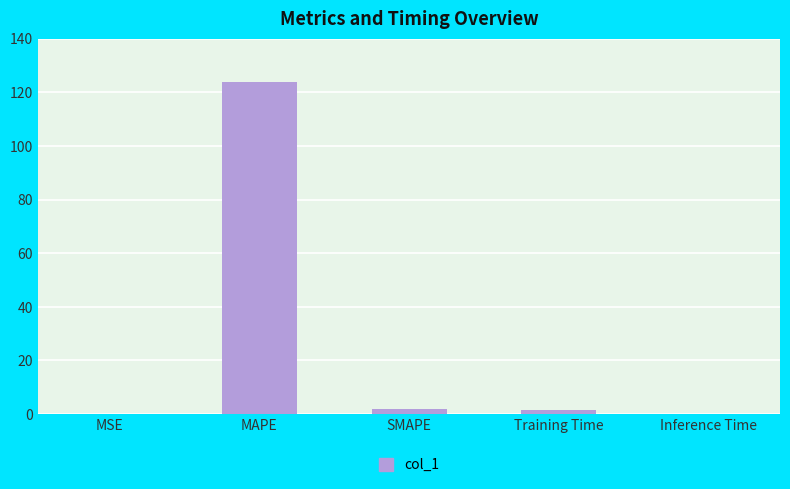

Between Inference Time and Training Time, which is larger?

Training Time